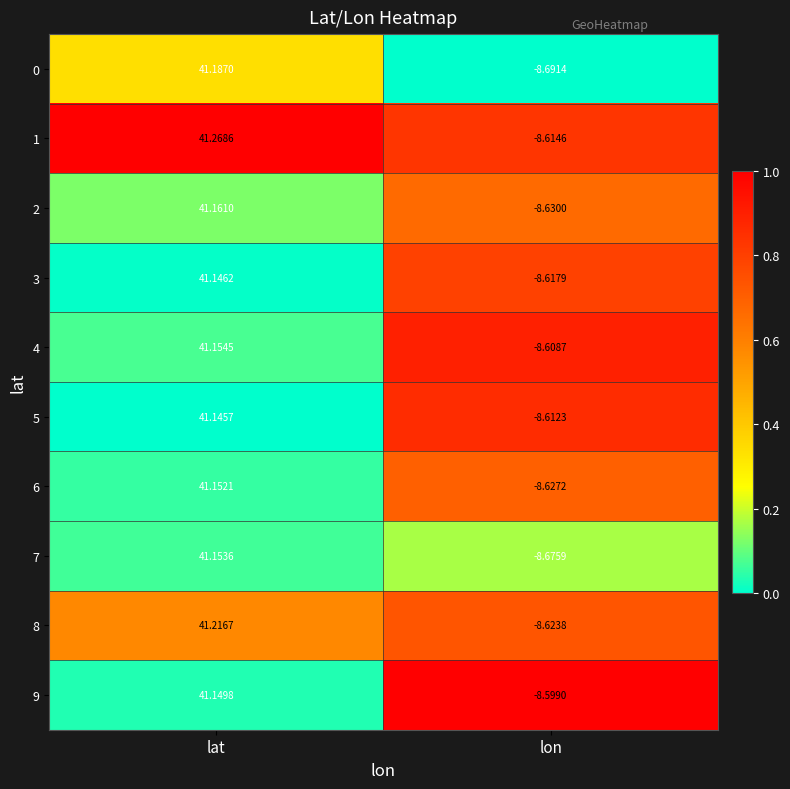

Rank the categories by 1 value from highest to lowest.

lat, lon